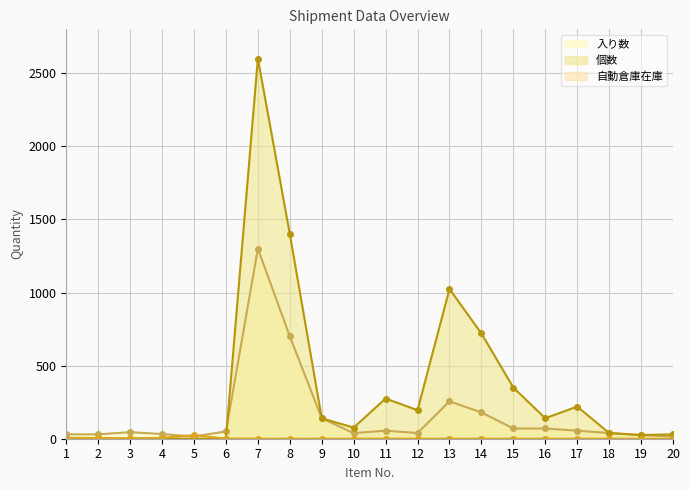

Count the number of data series in this chart.

3